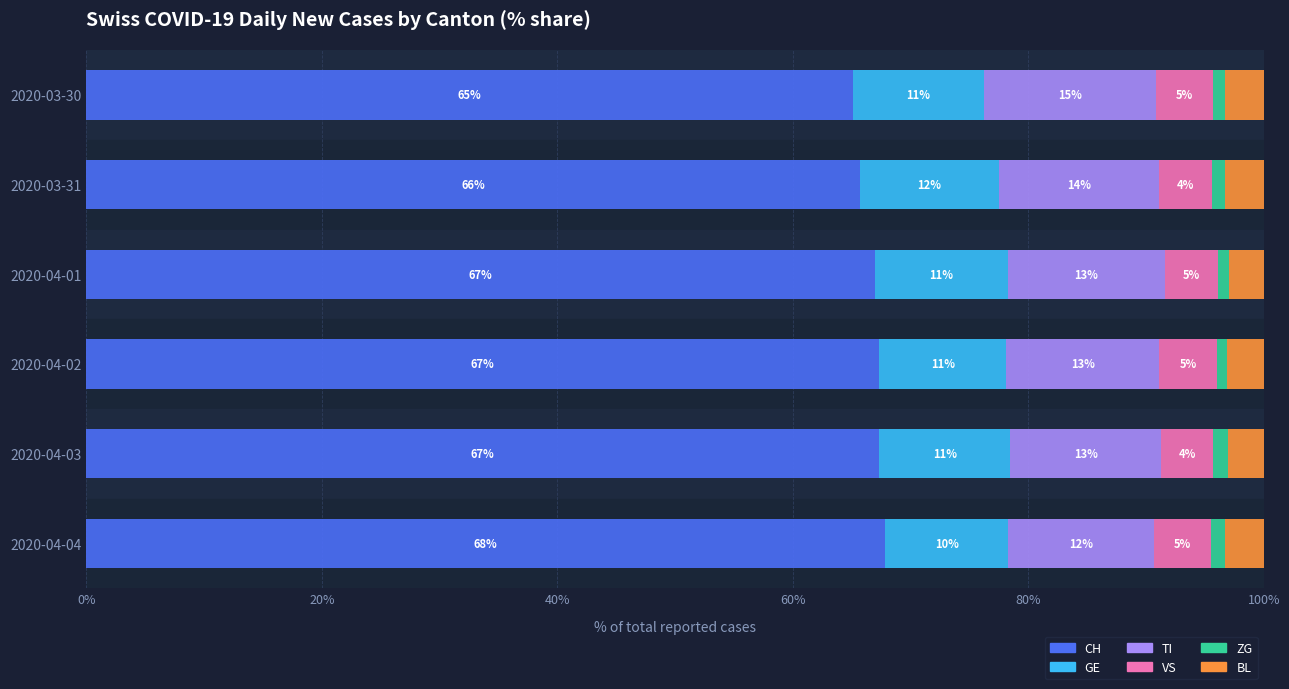

What is the highest value of the CH series?

67.8